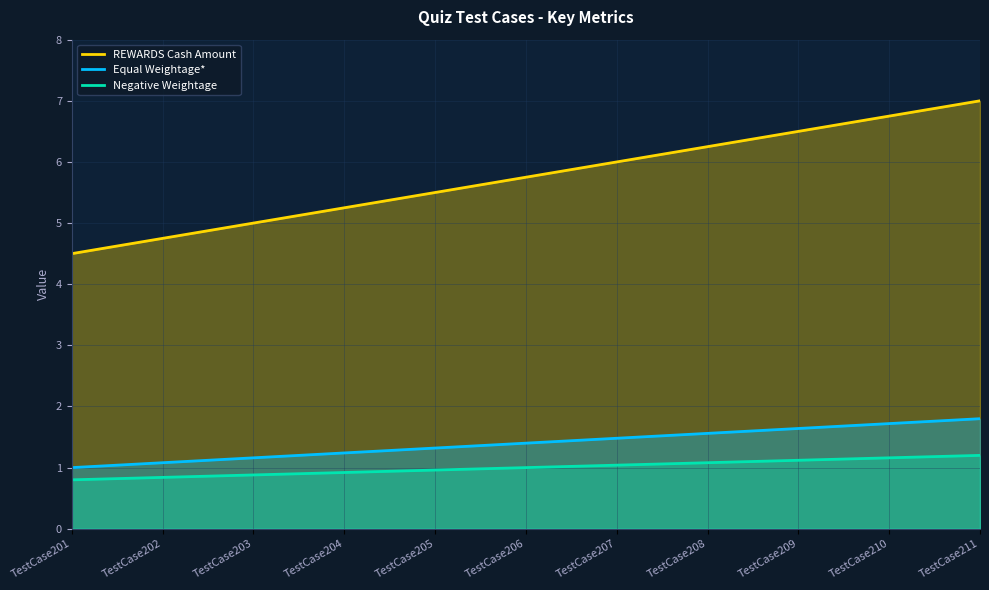

List the series in order of their peak value, highest first.

REWARDS Cash Amount, Equal Weightage*, Negative Weightage